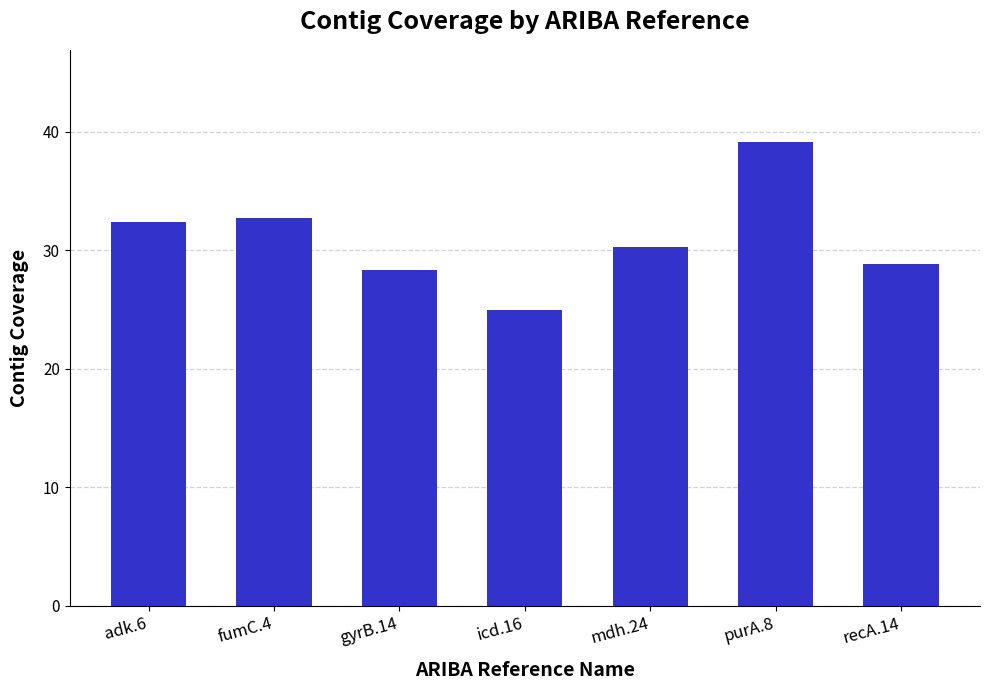

The chart shows a value of 39.1 at purA.8. True or false?

True